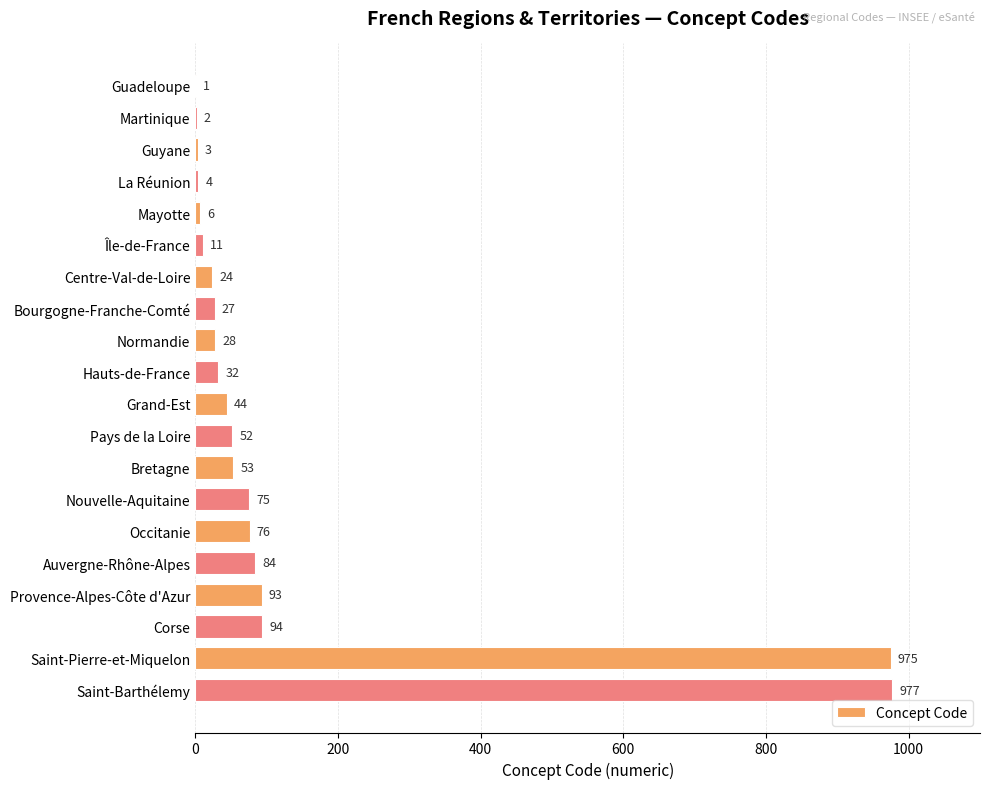

At which category does the chart reach its peak across all series?

Saint-Barthélemy